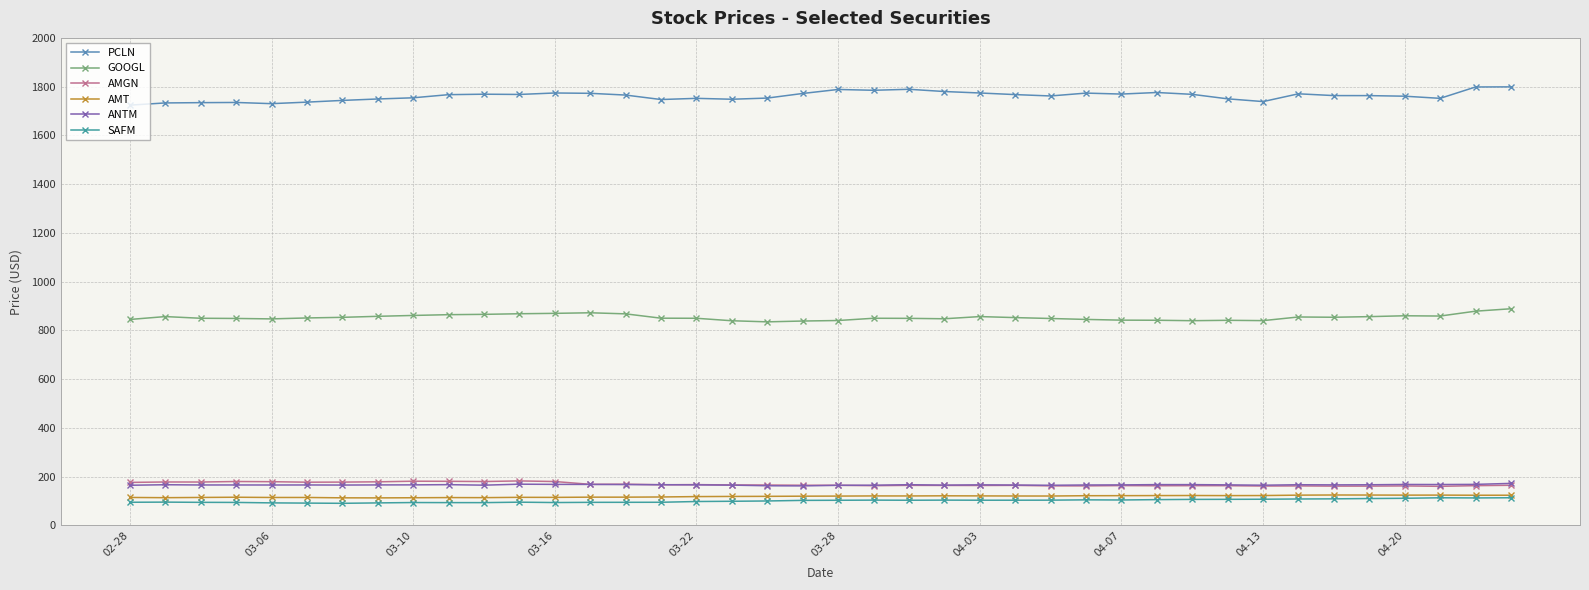

What is the value of the PCLN point at the 2nd from the left?

1733.2